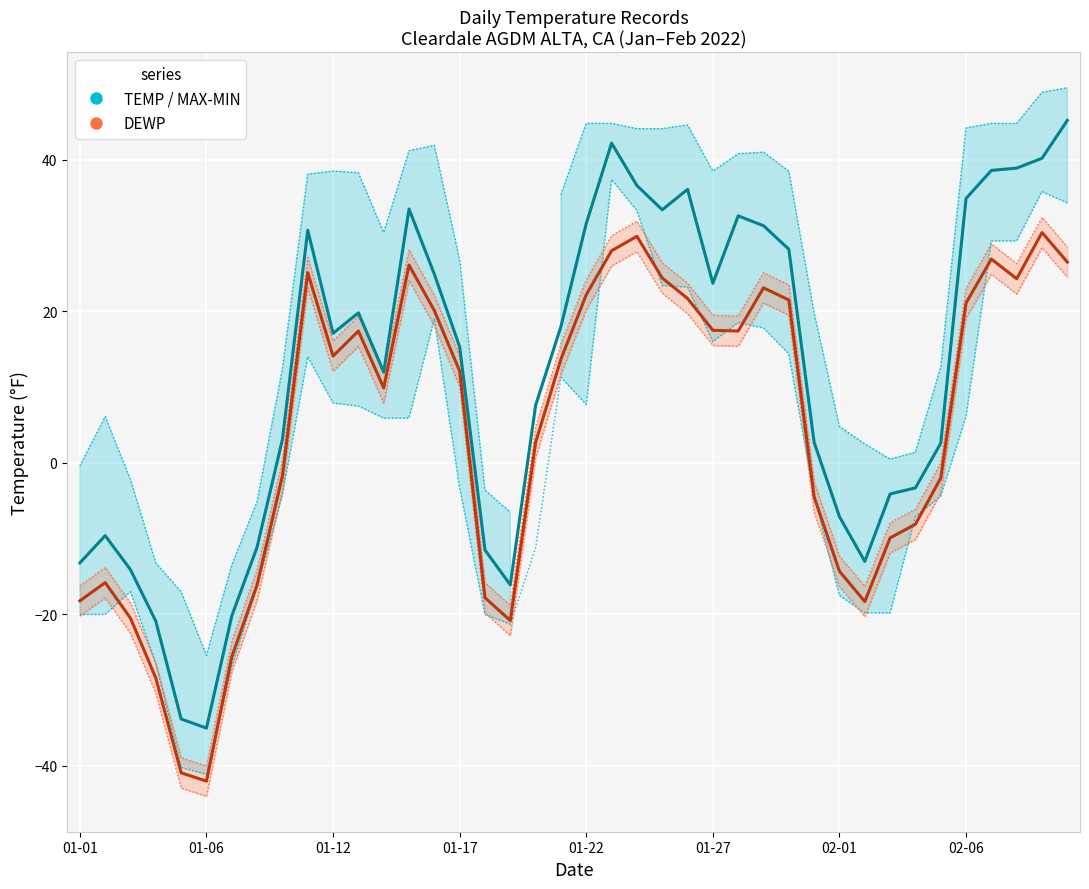

What are all the series names shown in the legend?

TEMP, DEWP